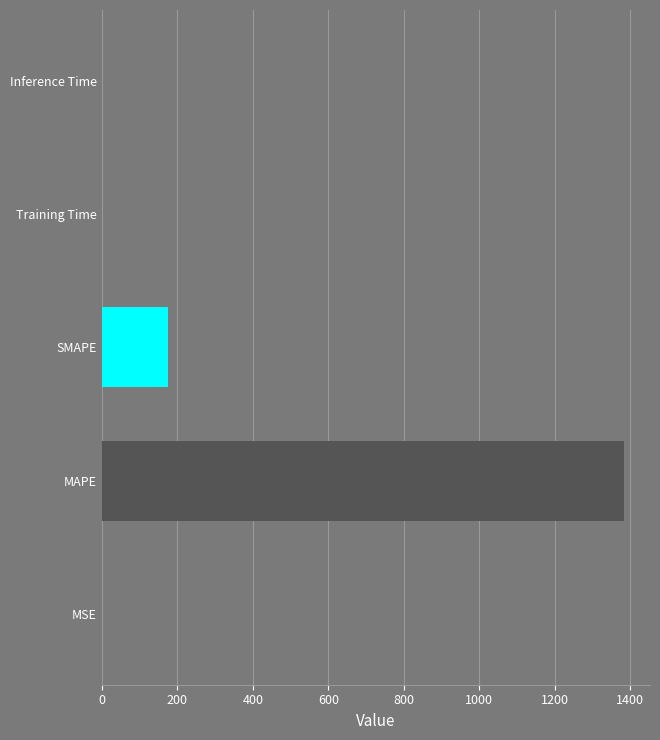

Is it true that the value at SMAPE is 174.7?

True